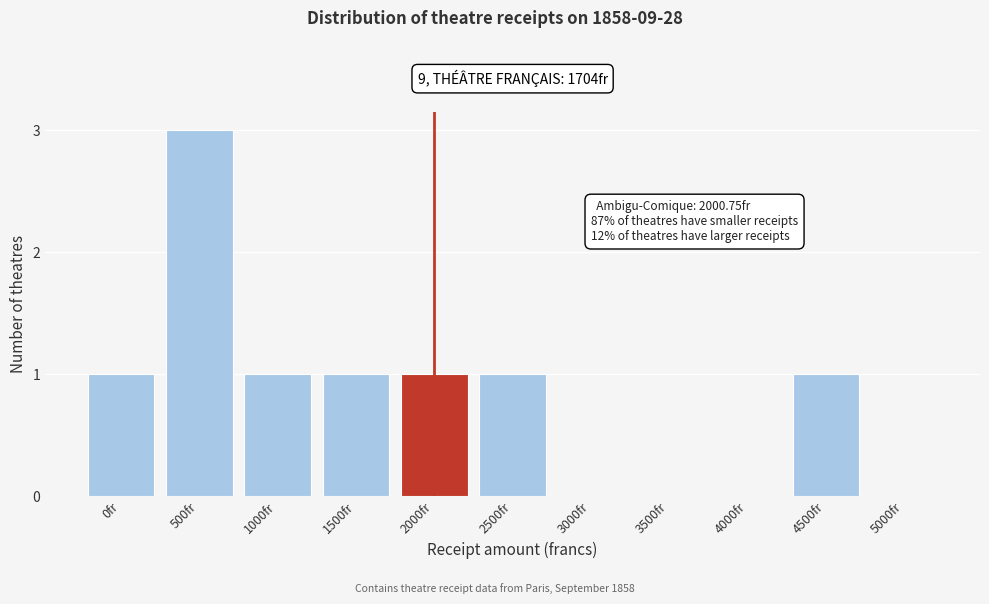

Reading right to left, transcribe all the data shown in this chart.

5000fr=0	4500fr=1	4000fr=0	3500fr=0	3000fr=0	2500fr=1	2000fr=1	1500fr=1	1000fr=1	500fr=3	0fr=1